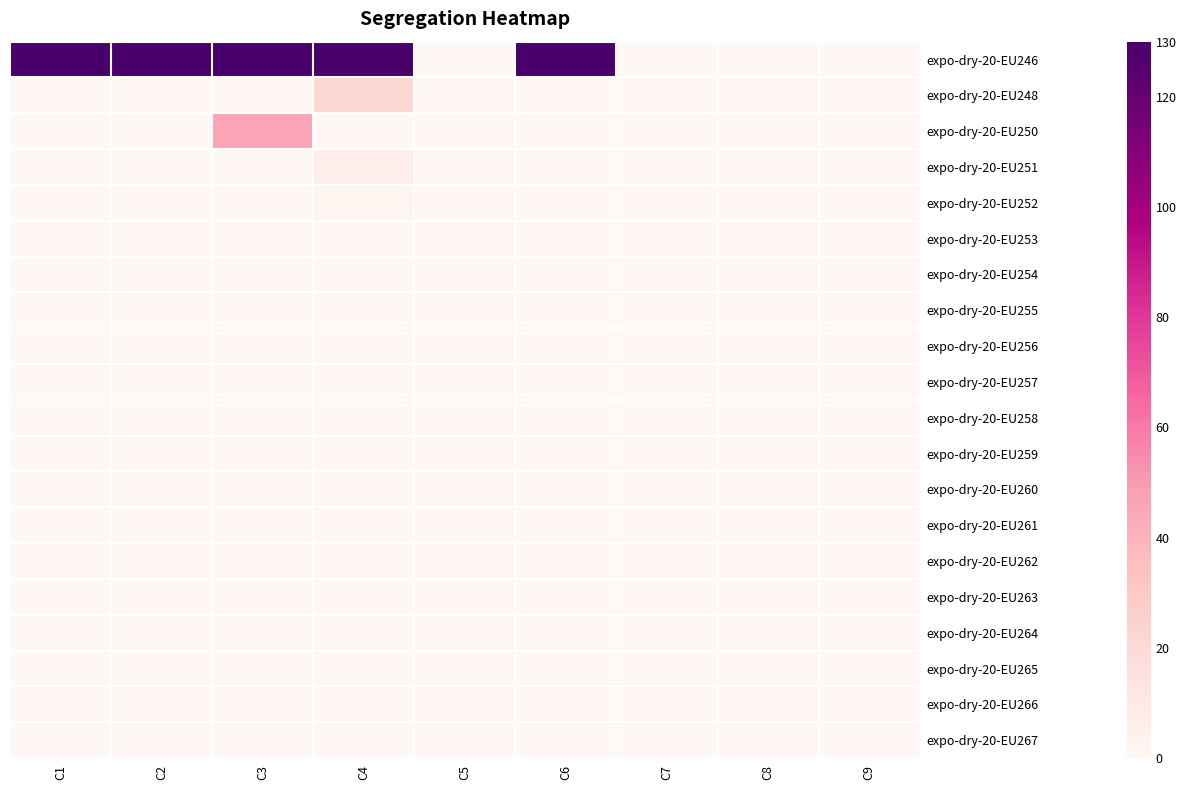

Reading left to right, what are all the values shown in this chart?

expo-dry-20-EU246: C1=129	C2=129	C3=130	C4=129	C5=0	C6=129	C7=0	C8=0	C9=0
expo-dry-20-EU248: C1=0	C2=0	C3=0	C4=21	C5=0	C6=0	C7=0	C8=0	C9=0
expo-dry-20-EU250: C1=0	C2=0	C3=46	C4=0	C5=0	C6=0	C7=0	C8=0	C9=0
expo-dry-20-EU251: C1=0	C2=0	C3=0	C4=7	C5=0	C6=0	C7=0	C8=0	C9=0
expo-dry-20-EU252: C1=0	C2=0	C3=0	C4=2	C5=0	C6=0	C7=0	C8=0	C9=0
expo-dry-20-EU253: C1=0	C2=0	C3=0	C4=0	C5=0	C6=0	C7=0	C8=0	C9=0
expo-dry-20-EU254: C1=0	C2=0	C3=0	C4=0	C5=0	C6=0	C7=0	C8=0	C9=0
expo-dry-20-EU255: C1=0	C2=0	C3=0	C4=0	C5=0	C6=0	C7=0	C8=0	C9=0
expo-dry-20-EU256: C1=0	C2=0	C3=0	C4=0	C5=0	C6=0	C7=0	C8=0	C9=0
expo-dry-20-EU257: C1=0	C2=0	C3=0	C4=0	C5=0	C6=0	C7=0	C8=0	C9=0
expo-dry-20-EU258: C1=0	C2=0	C3=0	C4=0	C5=0	C6=0	C7=0	C8=0	C9=0
expo-dry-20-EU259: C1=0	C2=0	C3=0	C4=0	C5=0	C6=0	C7=0	C8=0	C9=0
expo-dry-20-EU260: C1=0	C2=0	C3=0	C4=0	C5=0	C6=0	C7=0	C8=0	C9=0
expo-dry-20-EU261: C1=0	C2=0	C3=0	C4=0	C5=0	C6=0	C7=0	C8=0	C9=0
expo-dry-20-EU262: C1=0	C2=0	C3=0	C4=0	C5=0	C6=0	C7=0	C8=0	C9=0
expo-dry-20-EU263: C1=0	C2=0	C3=0	C4=0	C5=0	C6=0	C7=0	C8=0	C9=0
expo-dry-20-EU264: C1=0	C2=0	C3=0	C4=0	C5=0	C6=0	C7=0	C8=0	C9=0
expo-dry-20-EU265: C1=0	C2=0	C3=0	C4=0	C5=0	C6=0	C7=0	C8=0	C9=0
expo-dry-20-EU266: C1=0	C2=0	C3=0	C4=0	C5=0	C6=0	C7=0	C8=0	C9=0
expo-dry-20-EU267: C1=0	C2=0	C3=0	C4=0	C5=0	C6=0	C7=0	C8=0	C9=0